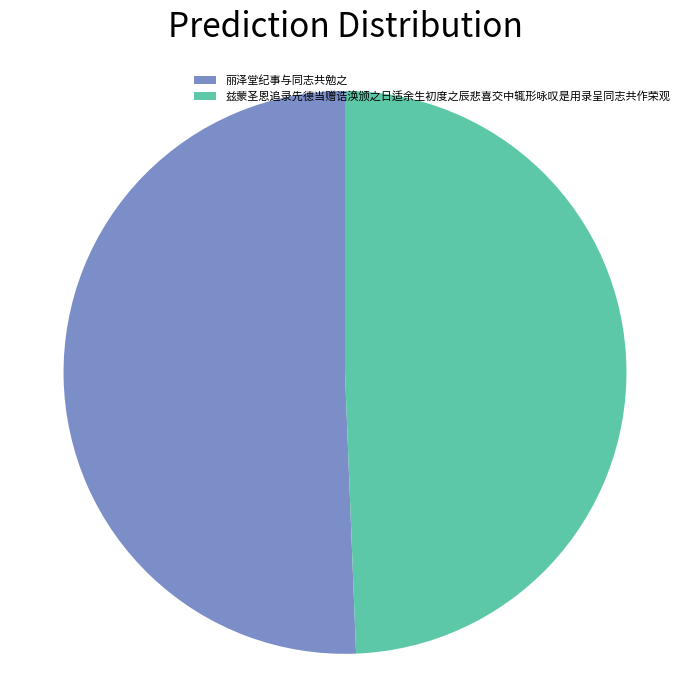

Is the sum of 兹蒙圣恩追录先德当赠诰涣颁之日适余生初度之辰悲喜交中辄形咏叹是用录呈同志共作荣观 and 丽泽堂纪事与同志共勉之 greater than half?

Yes